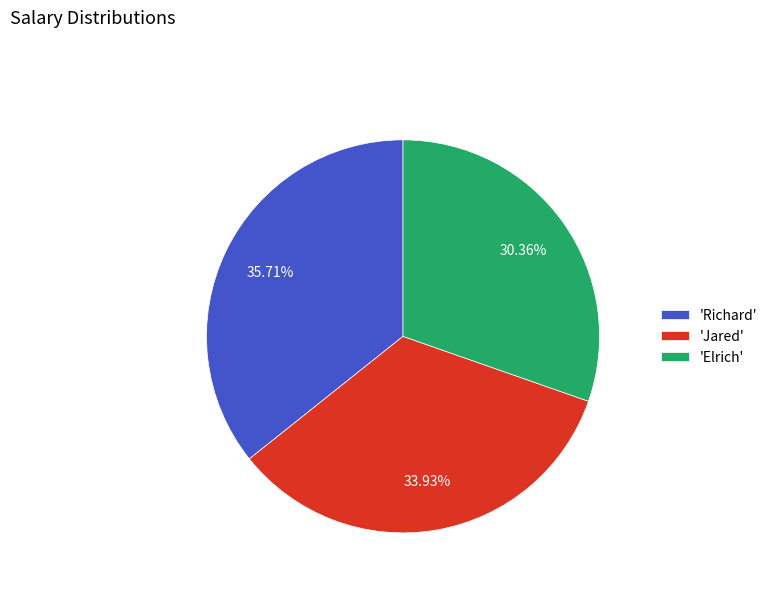

Rank the categories by value from lowest to highest.

'Elrich', 'Jared', 'Richard'